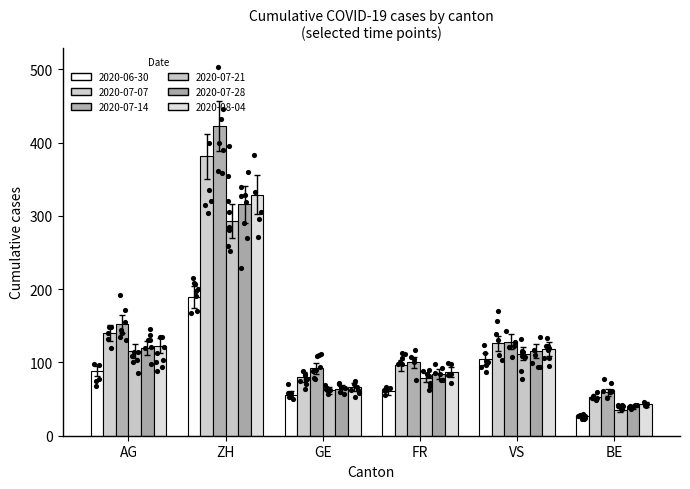

What are all the series names shown in the legend?

2020-06-30, 2020-07-07, 2020-07-14, 2020-07-21, 2020-07-28, 2020-08-04